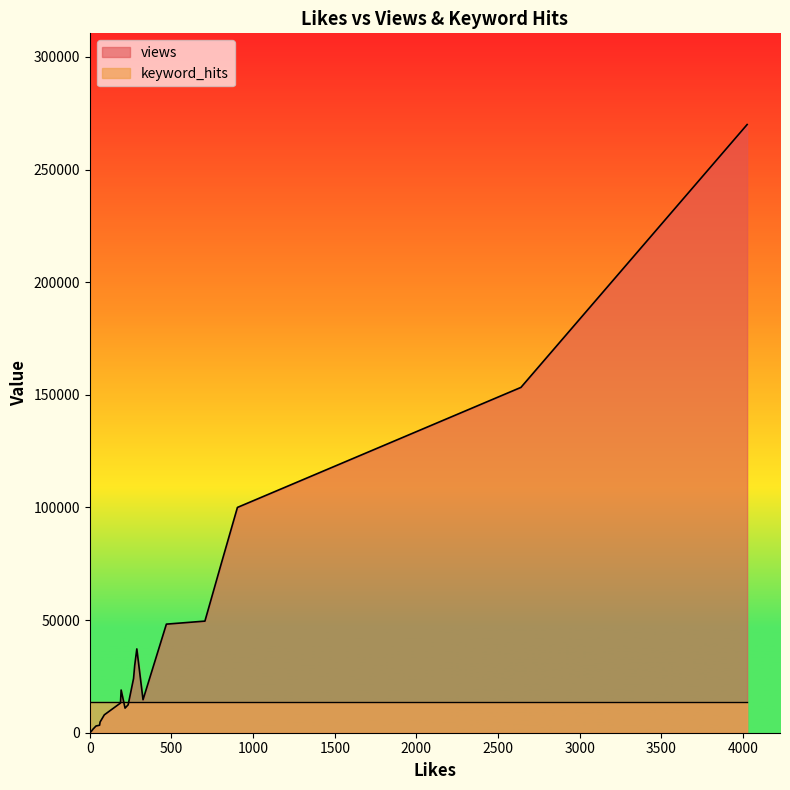

List the series in order of their overall mean, lowest first.

keyword_hits, views